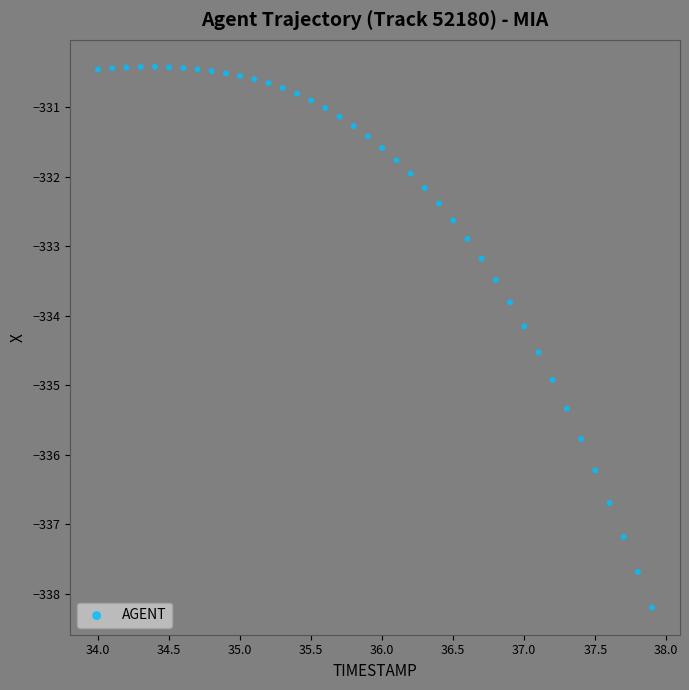

What is the range of Y values (max minus min)?

7.8